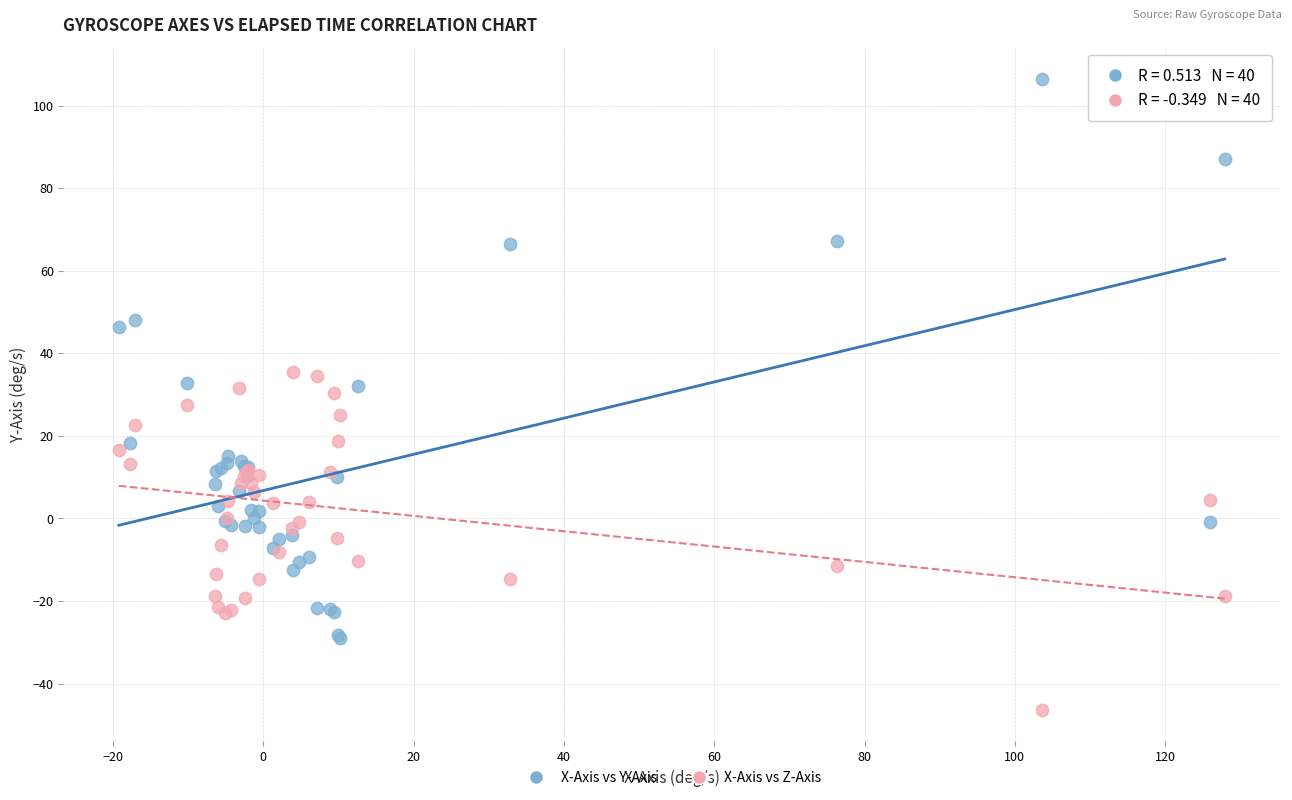

Which series reaches the maximum Y coordinate?

X-Axis vs Y-Axis